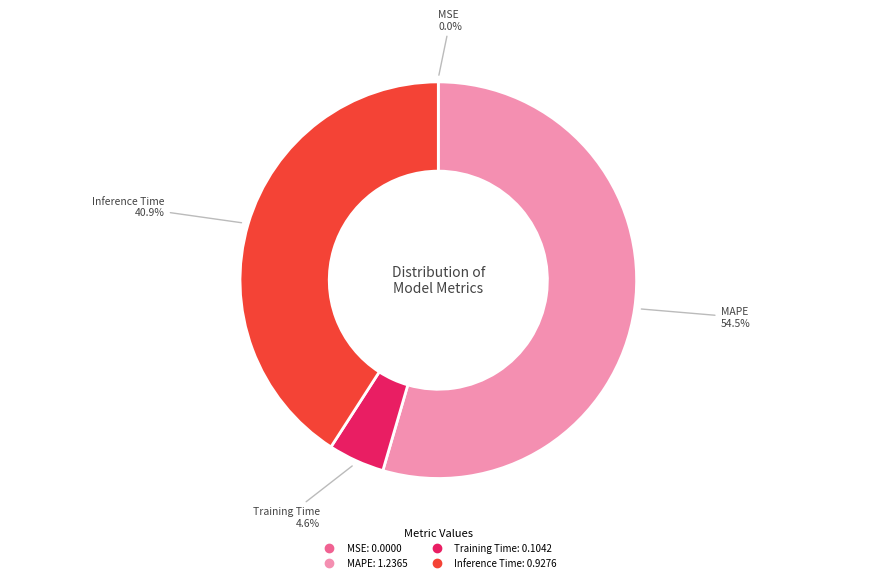

Is there any slice that represents more than half of the pie?

Yes